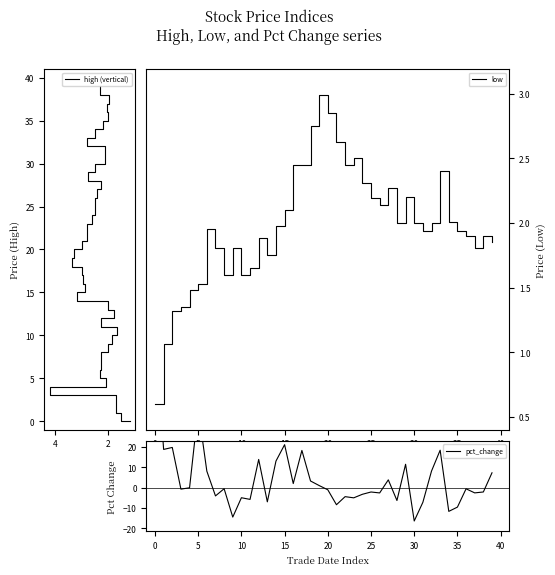

Which series has the largest total across all categories?

high (vertical)